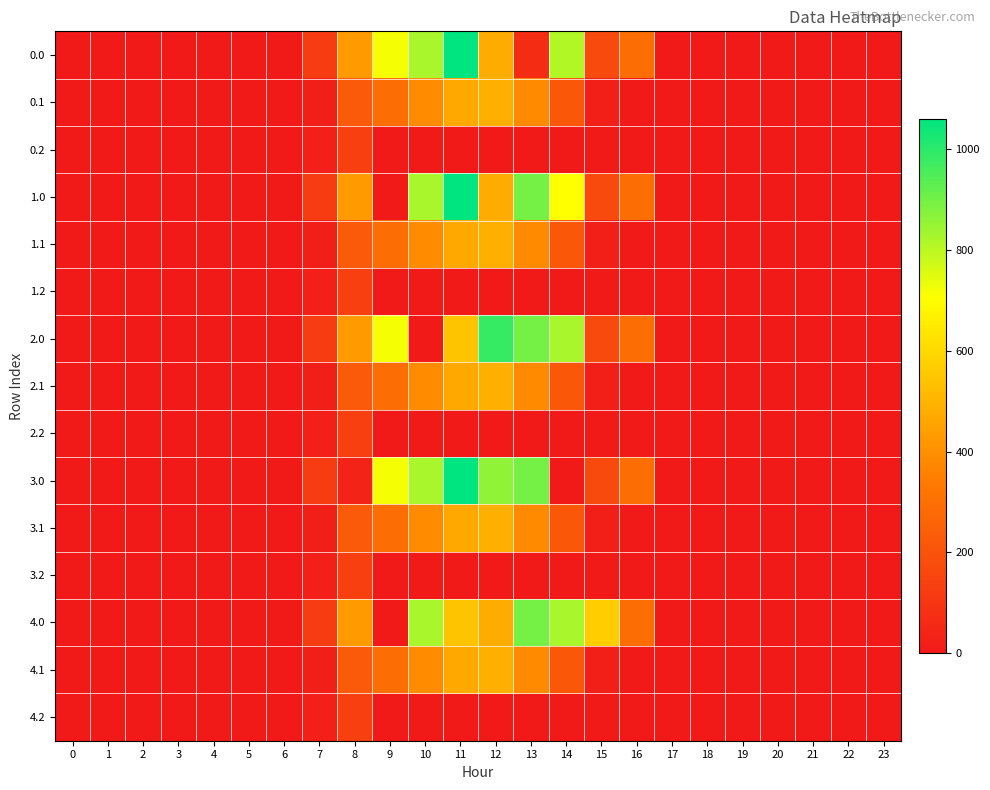

At which category is the sum across all series the highest?

11